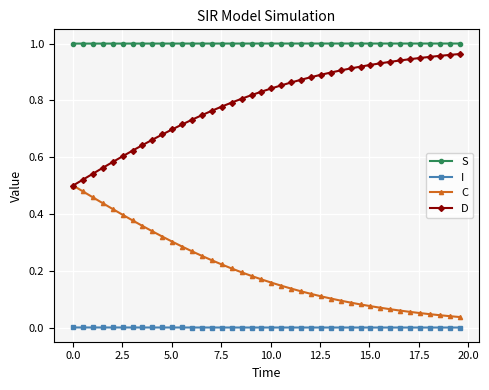

Rank the series by their average value, from lowest to highest.

I, C, D, S